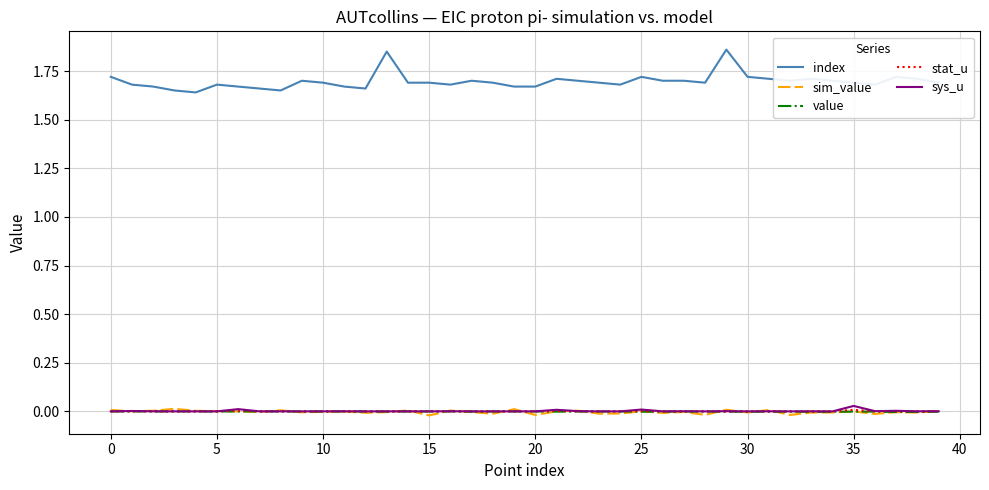

Which series has the widest spread of values?

index